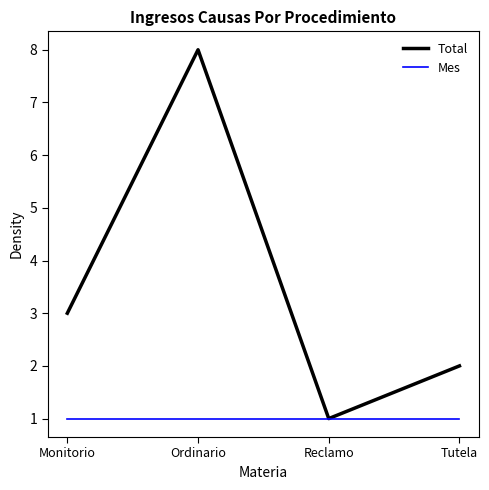

Is the value of Mes at Reclamo greater than the value of Total at Tutela?

No